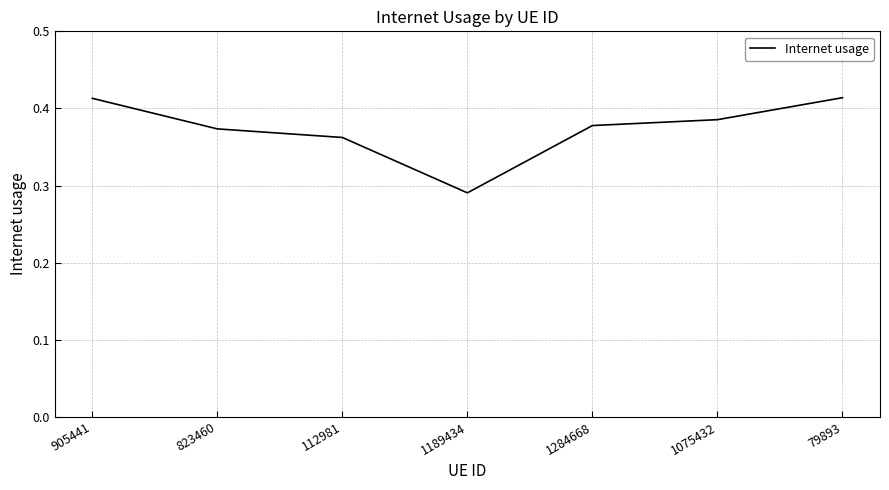

True or false: there are more than 0 points higher than both neighbors.

False